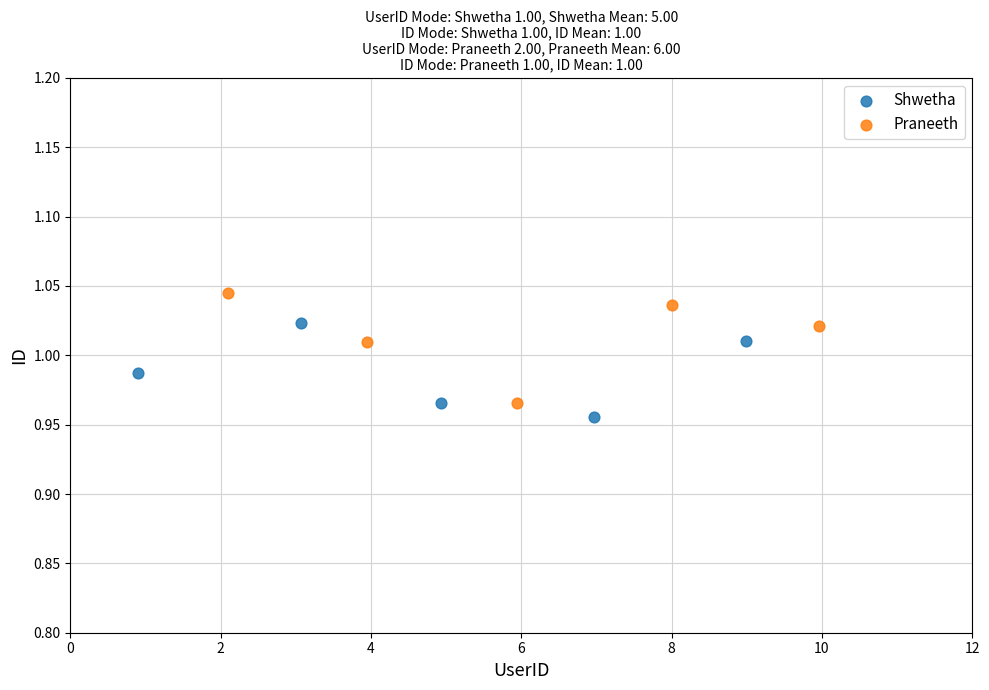

Which series has the widest spread of Y values?

Praneeth